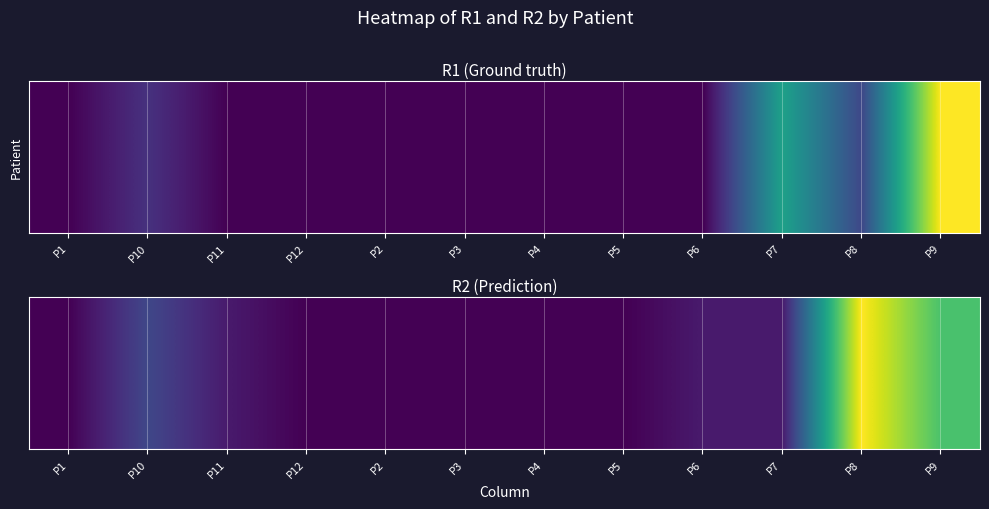

Where does the data first go above 1?

P10